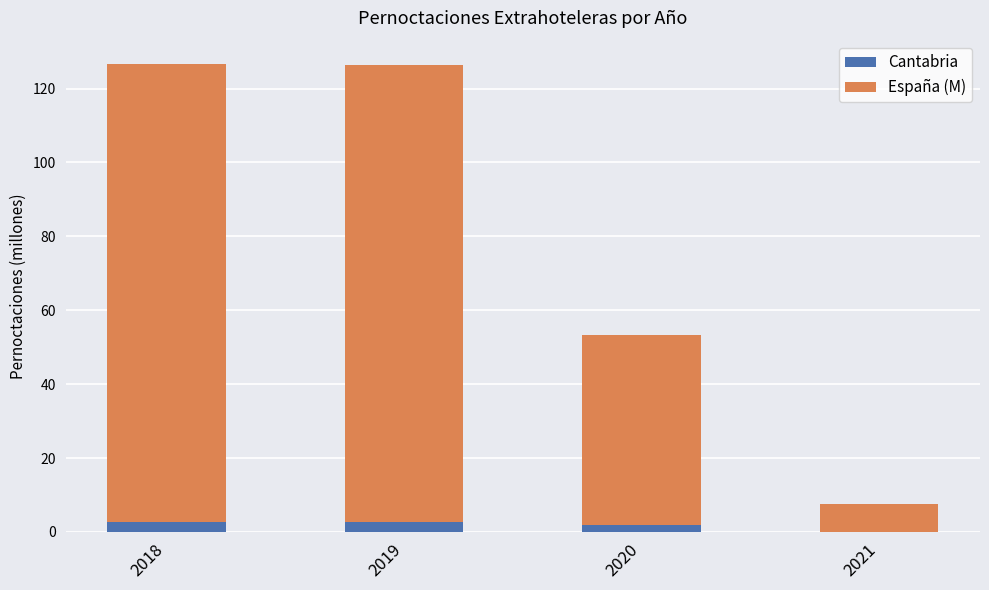

What is the sum of the Cantabria values at 2021 and 2019?

2.6